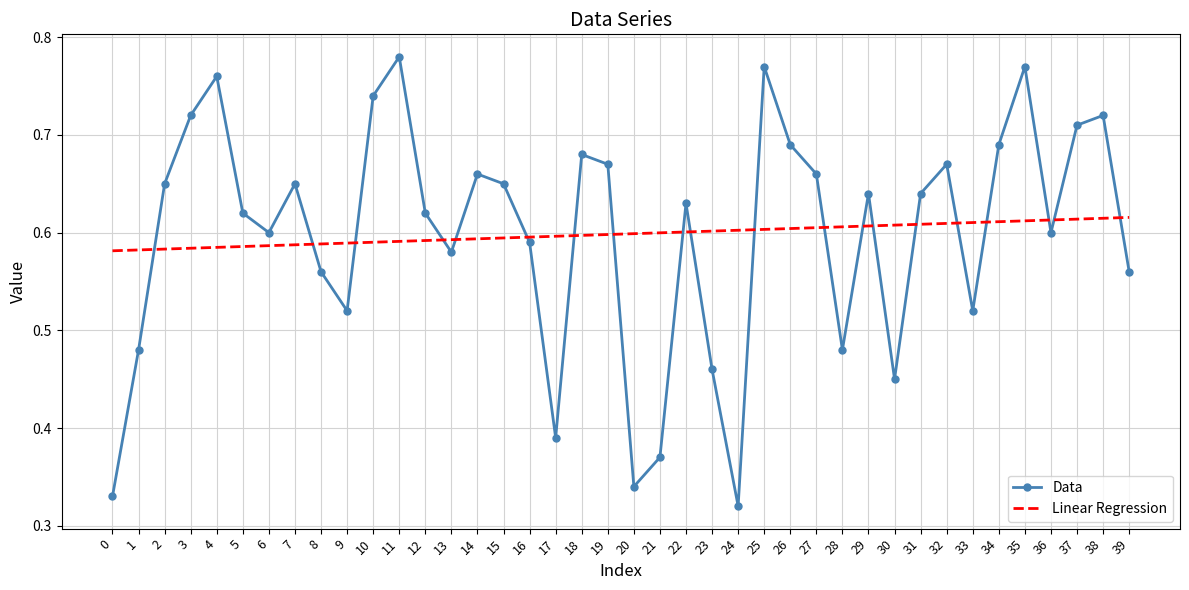

After their last crossing, which series has the higher values: Data or Linear Regression?

Linear Regression